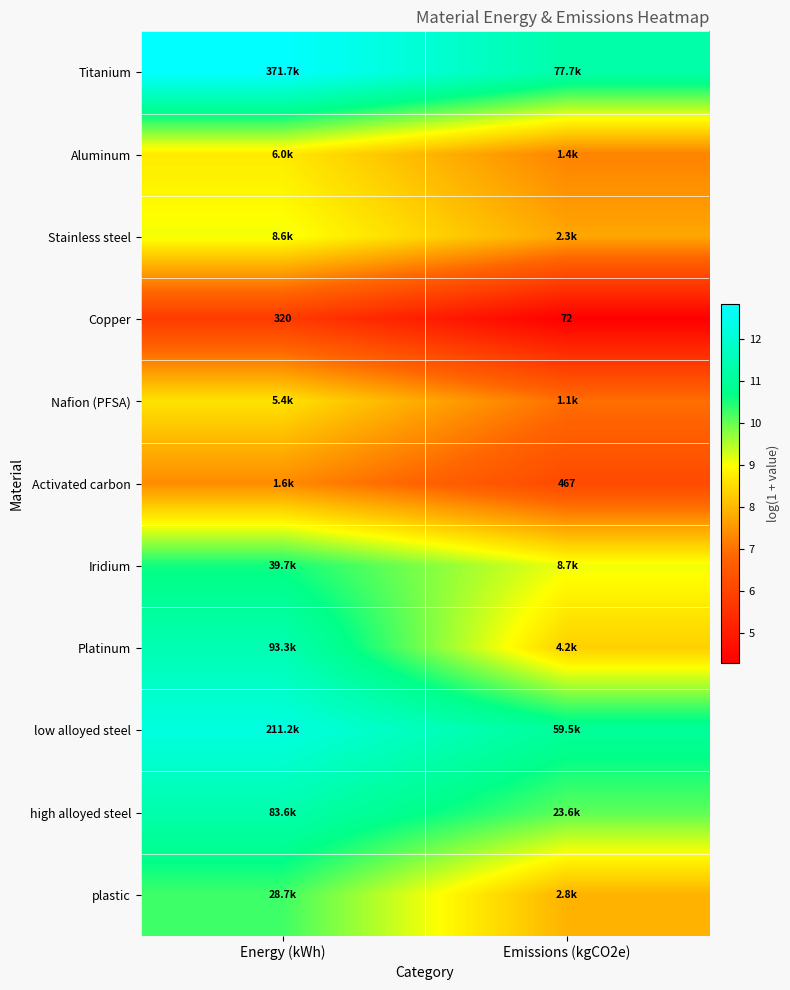

At which category is the sum across all series the highest?

Energy (kWh)